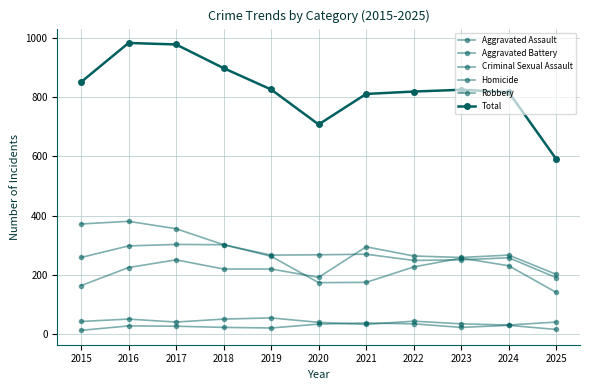

Which label corresponds to the smallest value in the chart?

2015